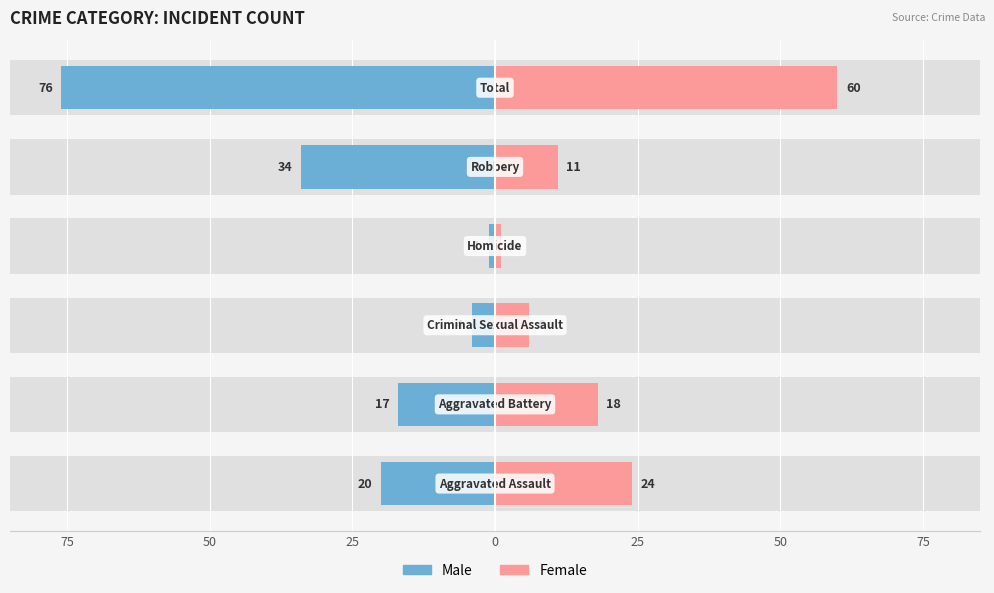

What is the difference between the highest and lowest values at 25?

44